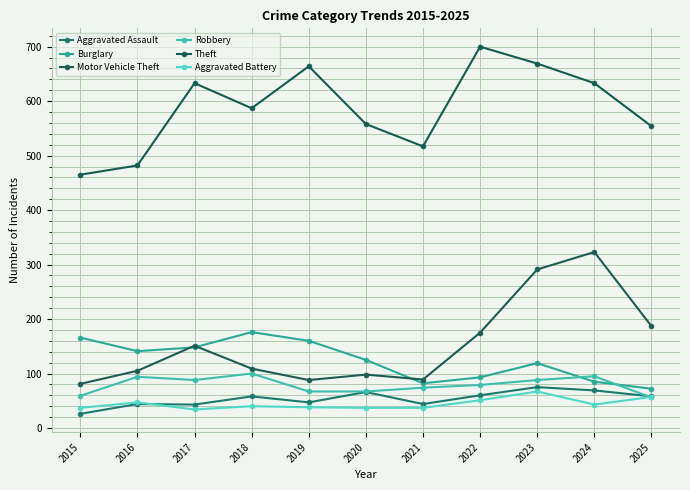

What is the difference between the maximum and minimum values in the Aggravated Assault series?

49